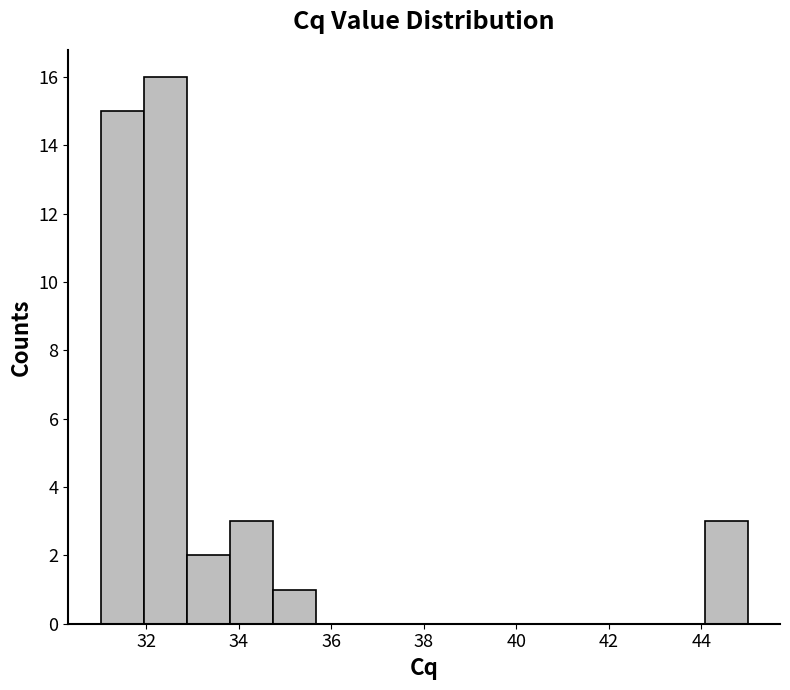

Reading left to right, list every bar in this chart as the range it spans on the x-axis followed by its height. Neither the bar edges nor the heights are printed on the chart, so give them approximately, as read against the axes.

31.0 to 32.0: 15
32.0 to 32.8: 16
32.8 to 33.8: 2
33.8 to 34.8: 3
34.8 to 35.6: 1
35.6 to 36.6: 0
36.6 to 37.6: 0
37.6 to 38.4: 0
38.4 to 39.4: 0
39.4 to 40.4: 0
40.4 to 41.2: 0
41.2 to 42.2: 0
42.2 to 43.2: 0
43.2 to 44.0: 0
44.0 to 45.0: 3